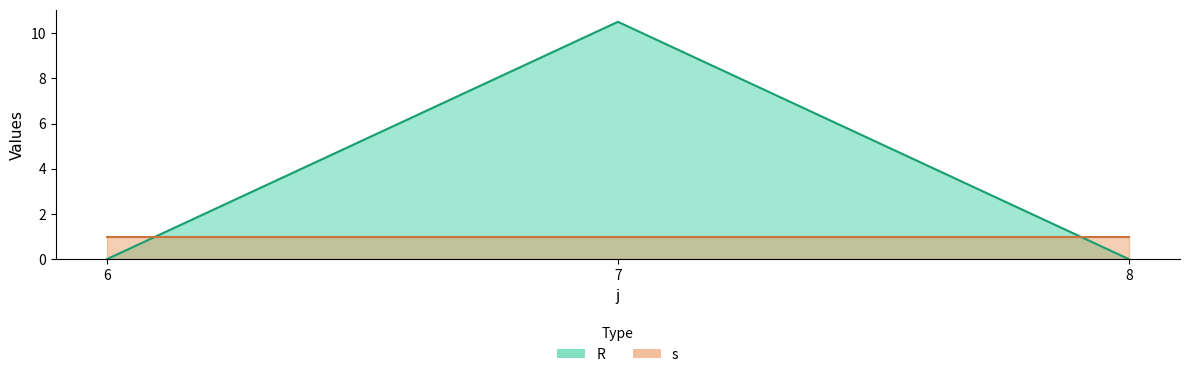

Count the number of categories in the chart.

3